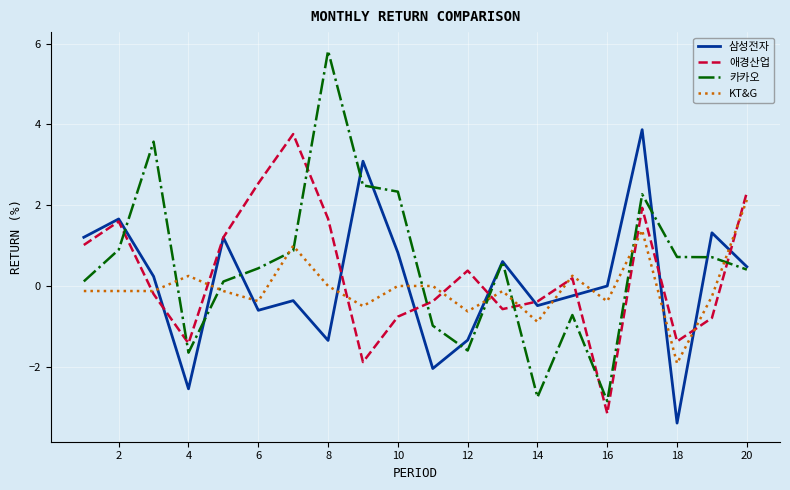

How many series are shown in this chart?

4